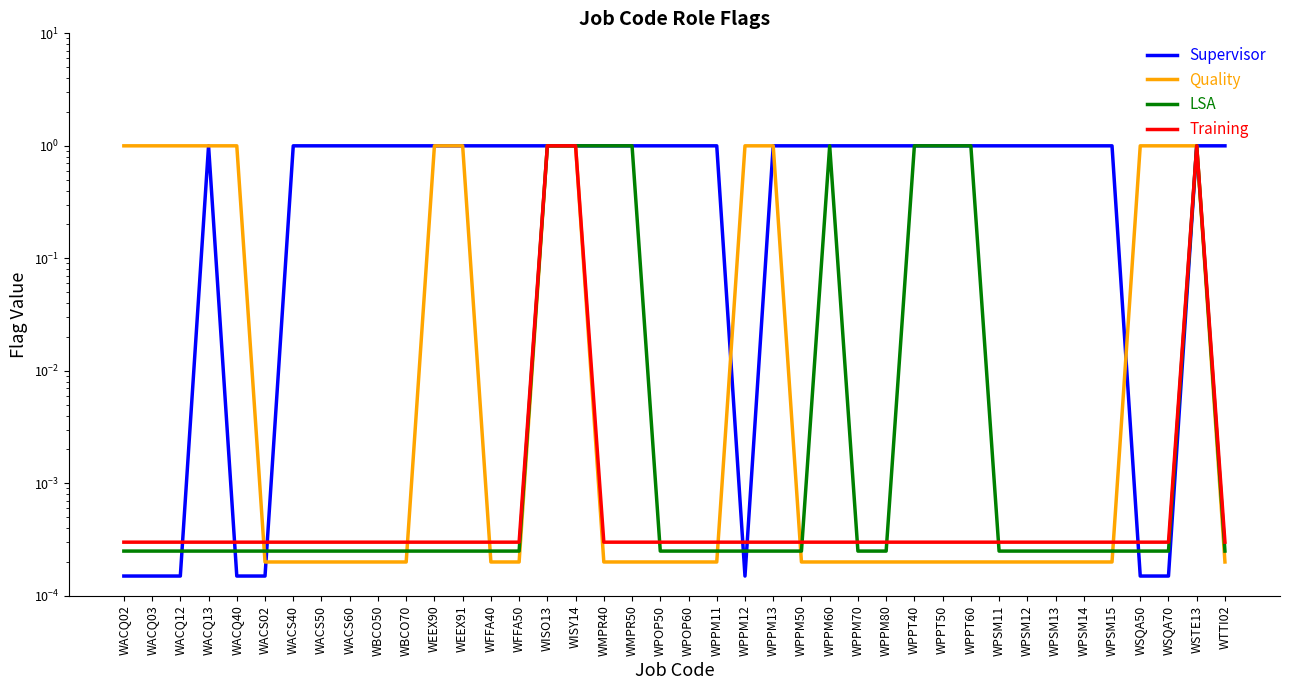

Between WPSM15 and WACQ12, which is larger?

WPSM15